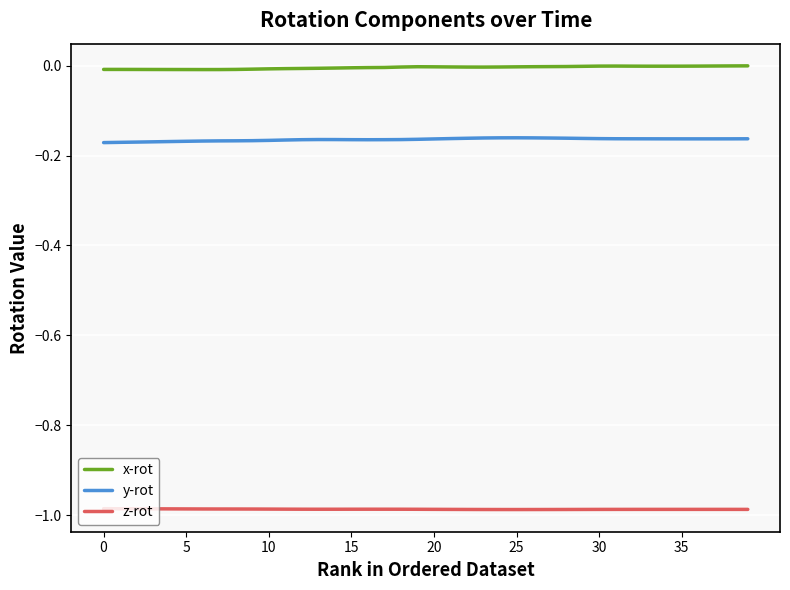

What are all the series names shown in the legend?

x-rot, y-rot, z-rot